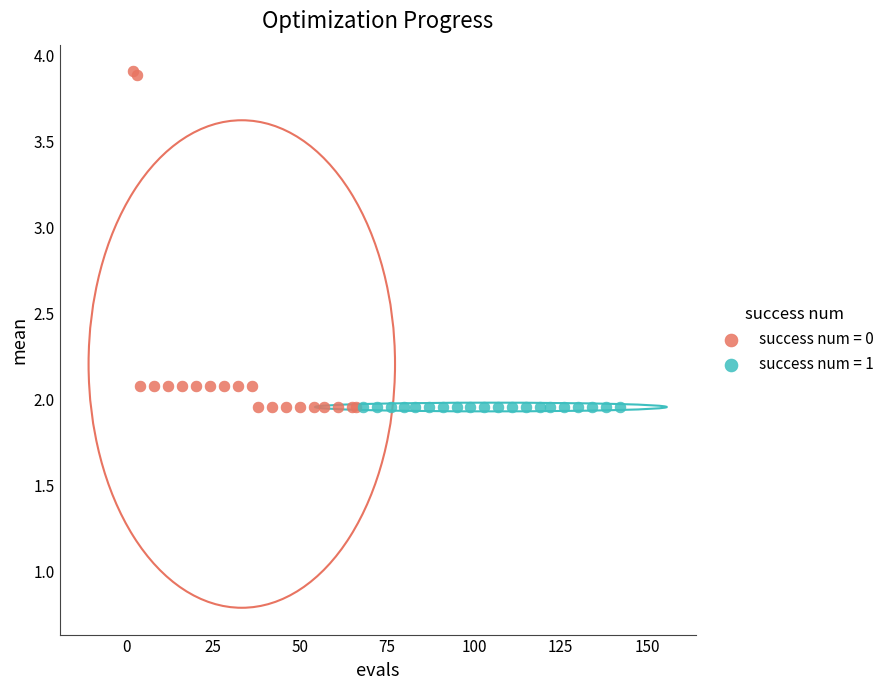

Which series contains the highest Y value?

success num = 0